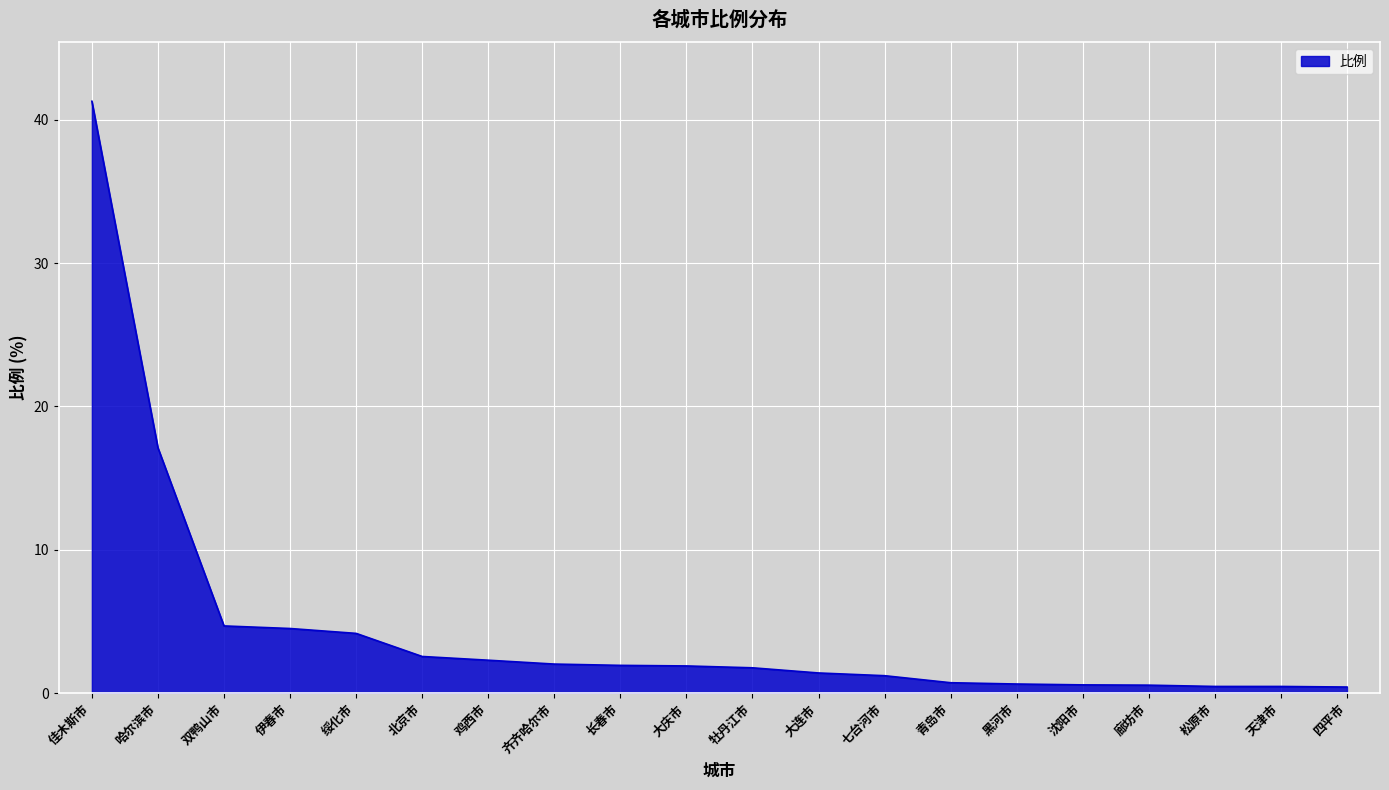

Which category has the highest value across all series?

佳木斯市